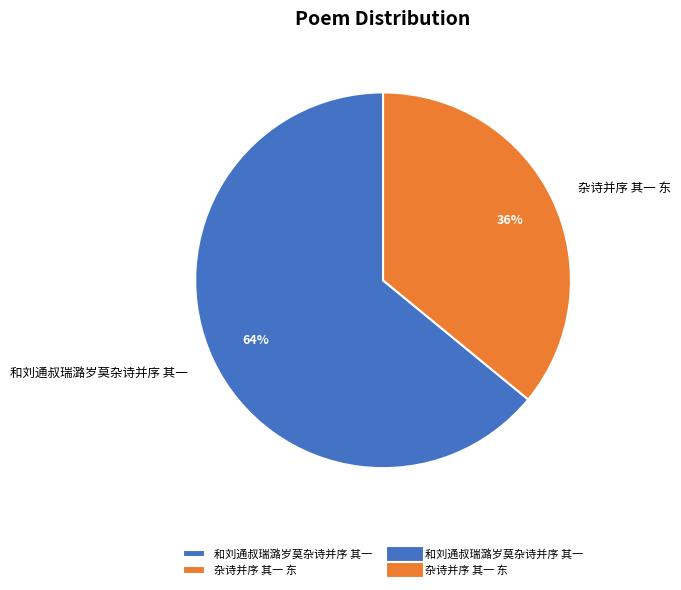

Which category has the smallest portion of the pie?

杂诗并序 其一 东